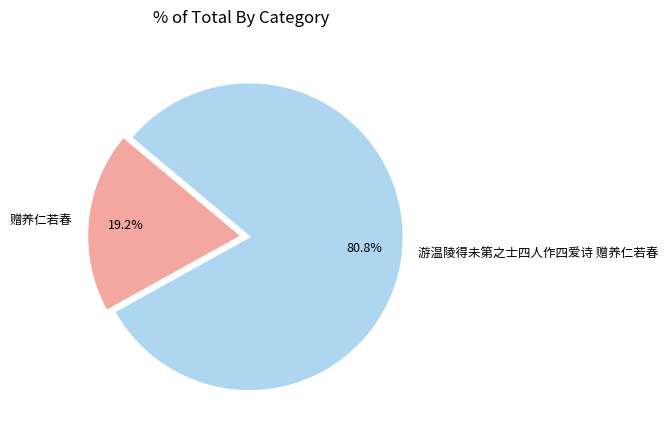

To the nearest percent, what is the combined percentage of 游温陵得未第之士四人作四爱诗 赠养仁若春 and 赠养仁若春?

100%